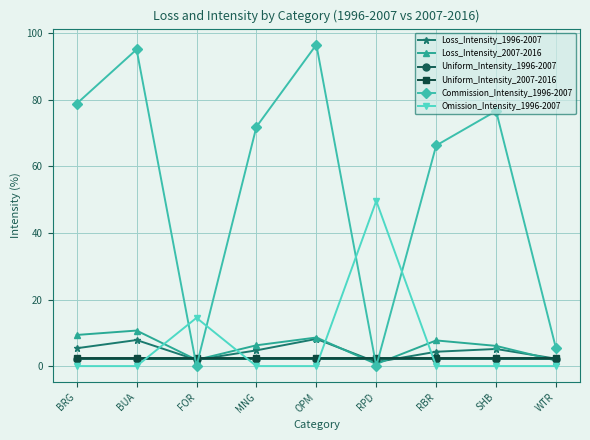

Does the chart have visible grid lines?

Yes